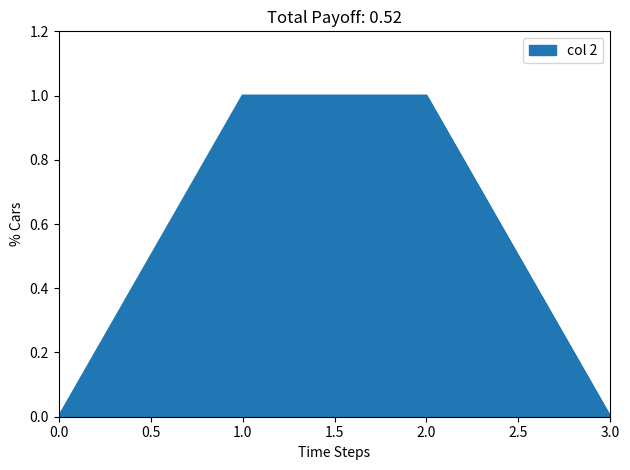

Count the number of data series in this chart.

1